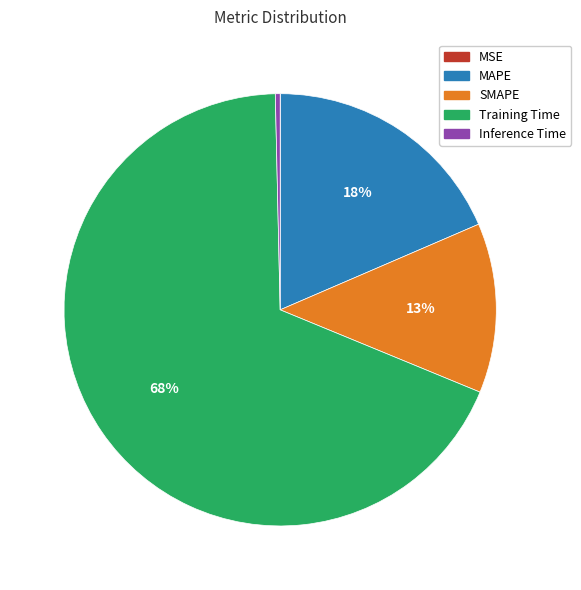

Which has a higher value, MAPE or Inference Time?

MAPE